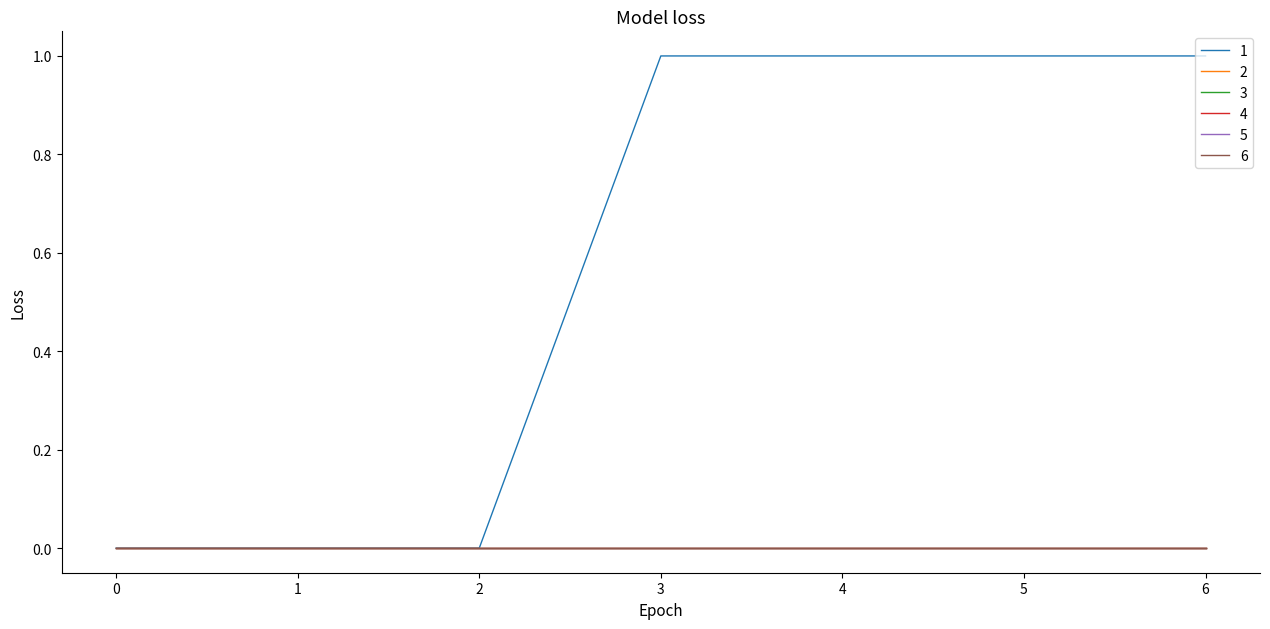

Reading left to right, list all the values displayed in this chart.

1: 0	0	0	1	1	1	1
2: 0	0	0	0	0	0	0
3: 0	0	0	0	0	0	0
4: 0	0	0	0	0	0	0
5: 0	0	0	0	0	0	0
6: 0	0	0	0	0	0	0